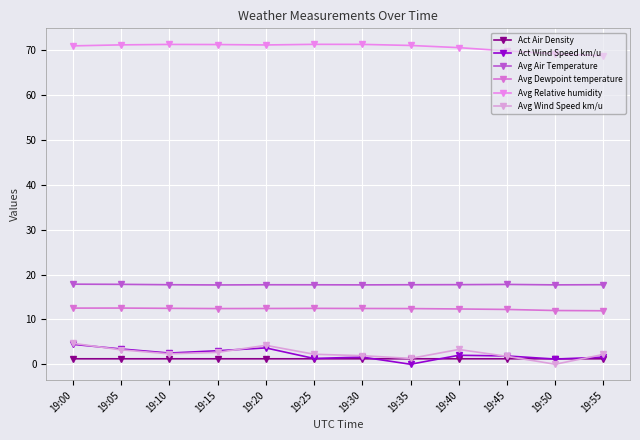

The value of Avg Relative humidity at 19:00 is 71.0. True or false?

True